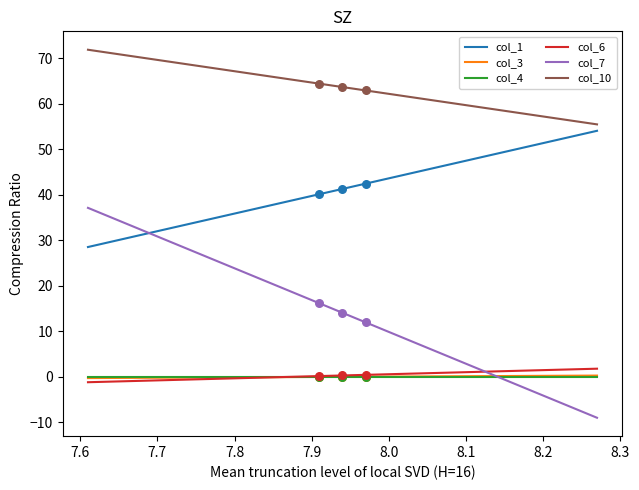

At how many categories does at least one series exceed 48?

3